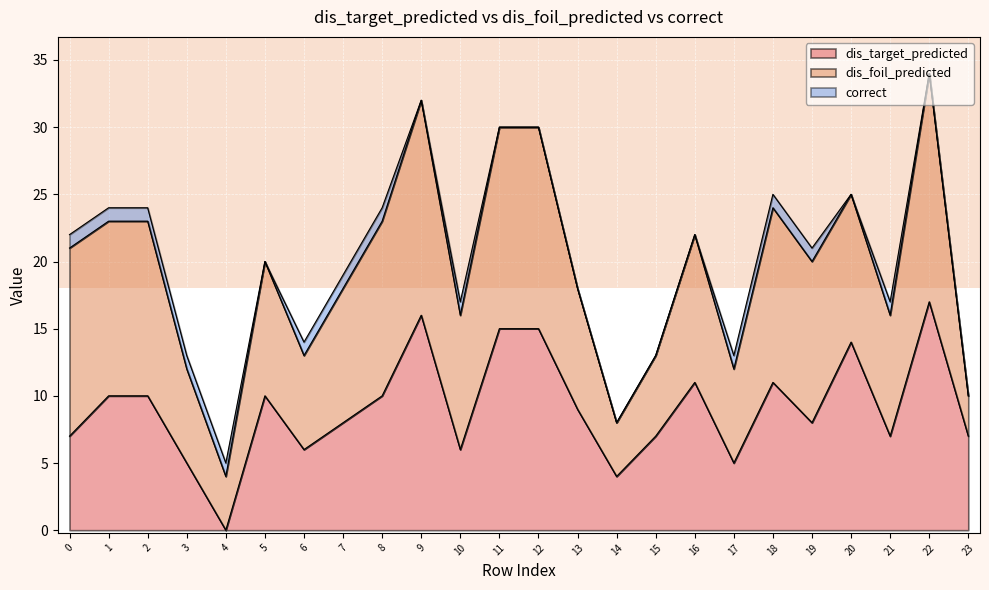

The value of dis_foil_predicted at 4 is 2. True or false?

False